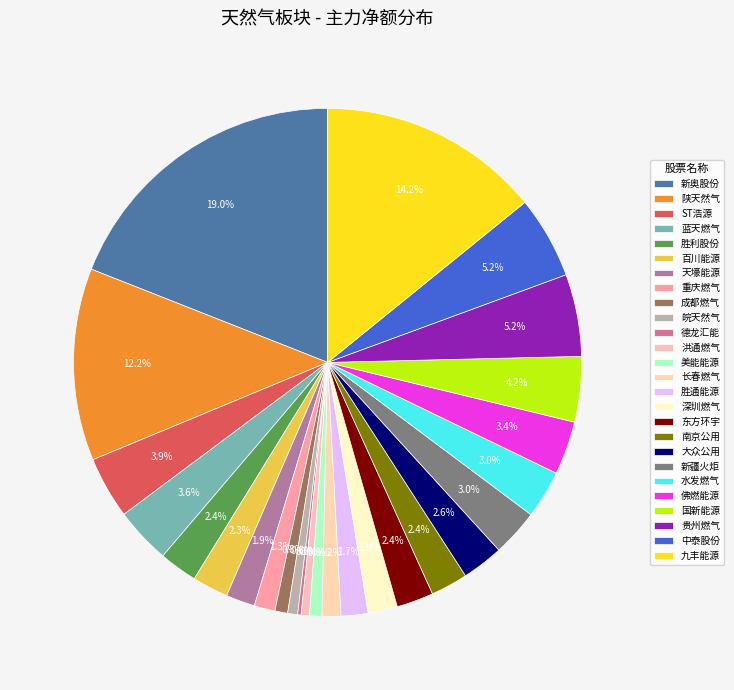

What is the change in value from 胜通能源 to 贵州燃气?

+2088518